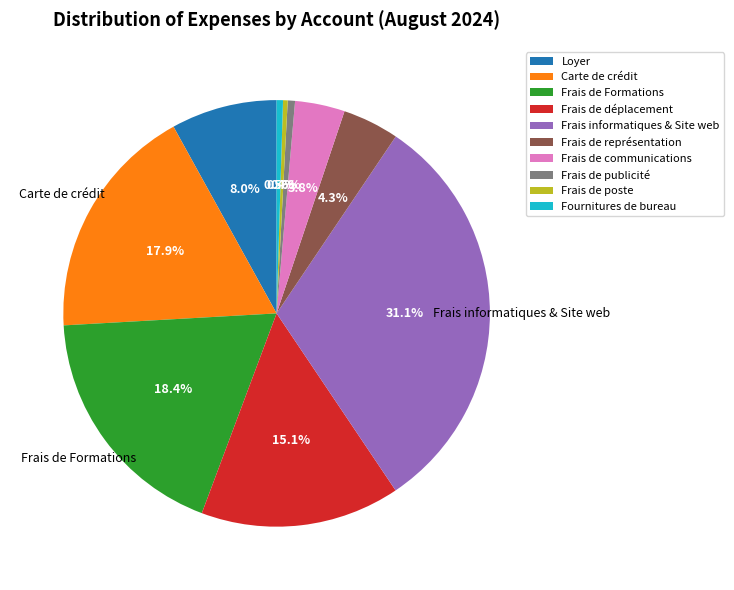

To the nearest percent, what percentage of the pie is Loyer?

8%